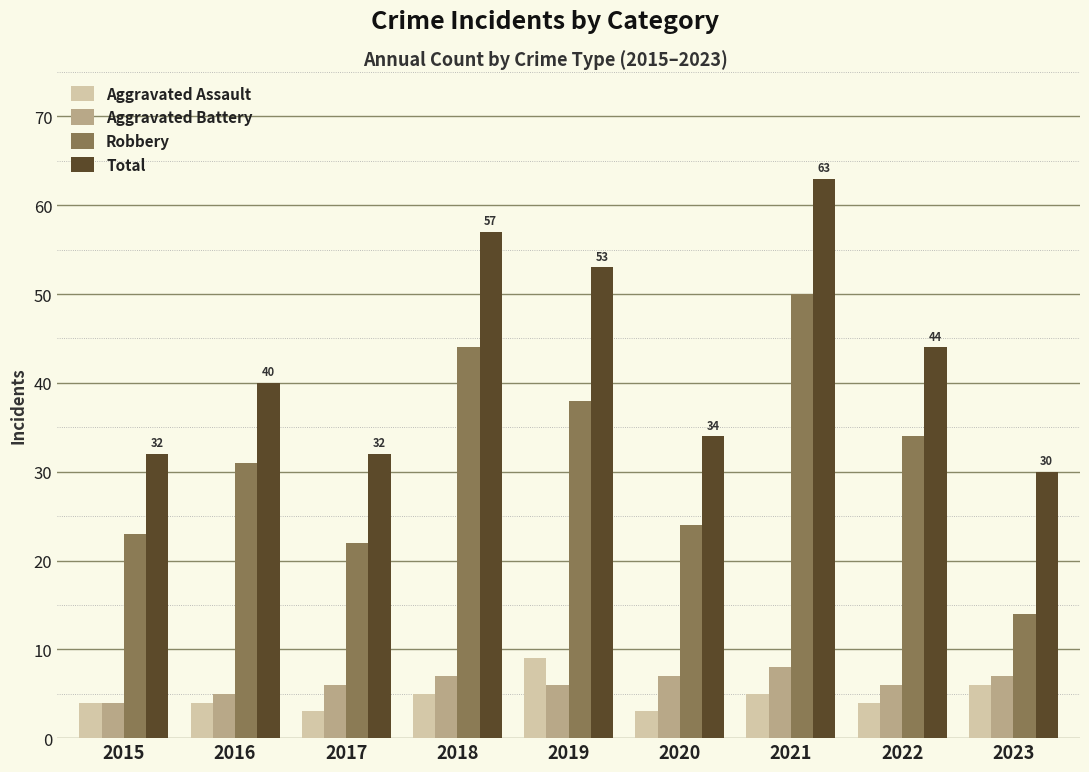

What is the sum of the Aggravated Assault values at 2023 and 2015?

10